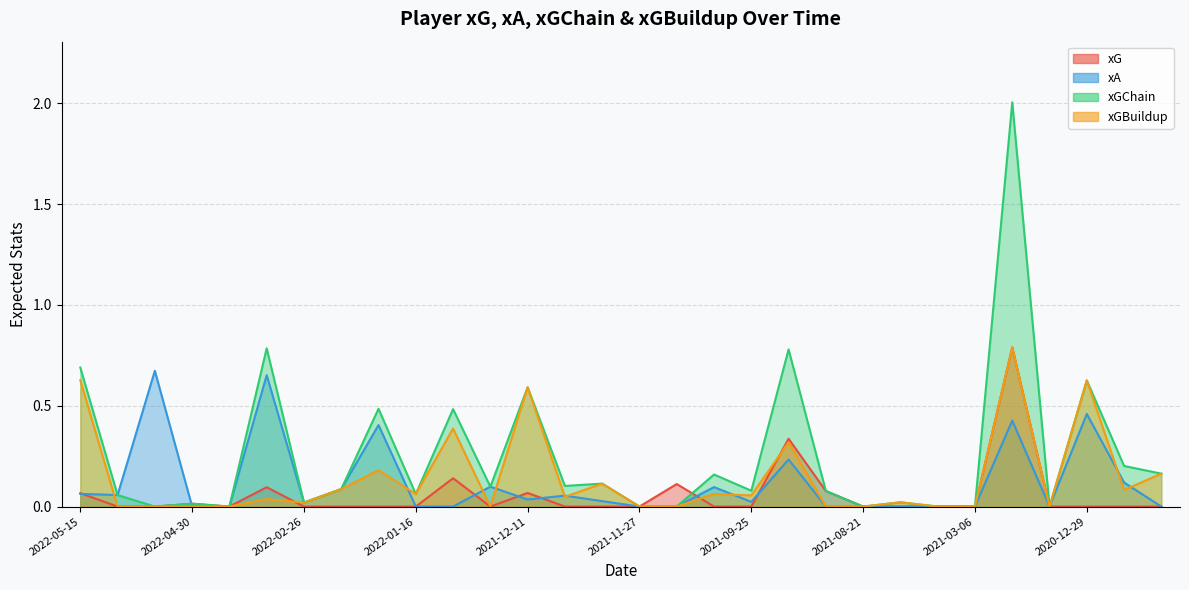

Reading left to right, extract all data points from this chart.

xG: 0.1	0.0	0.0	0.0	0.0	0.1	0.0	0.0	0.0	0.0	0.1	0.0	0.1	0.0	0.0	0.0	0.1	0.0	0.0	0.3	0.1	0.0	0.0	0.0	0.0	0.8	0.0	0.0	0.0	0.0
xA: 0.1	0.1	0.7	0.0	0.0	0.7	0.0	0.1	0.4	0.0	0.0	0.1	0.0	0.1	0.0	0.0	0.0	0.1	0.0	0.2	0.0	0.0	0.0	0.0	0.0	0.4	0.0	0.5	0.1	0.0
xGChain: 0.7	0.1	0.0	0.0	0.0	0.8	0.0	0.1	0.5	0.1	0.5	0.1	0.6	0.1	0.1	0.0	0.0	0.2	0.1	0.8	0.1	0.0	0.0	0.0	0.0	2.0	0.0	0.6	0.2	0.2
xGBuildup: 0.6	0.0	0.0	0.0	0.0	0.0	0.0	0.1	0.2	0.1	0.4	0.0	0.6	0.0	0.1	0.0	0.0	0.1	0.1	0.3	0.0	0.0	0.0	0.0	0.0	0.8	0.0	0.6	0.1	0.2